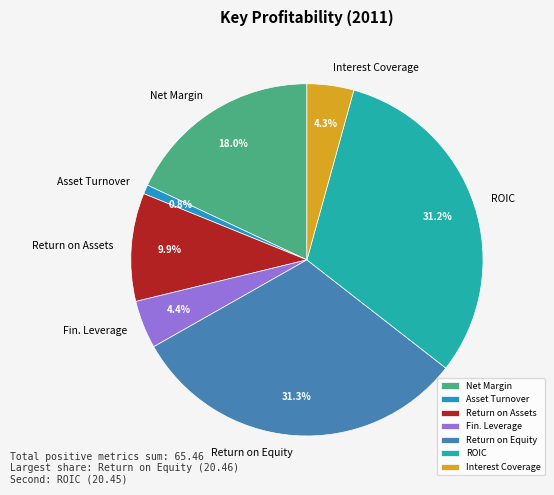

Is the sum of ROIC and Return on Equity greater than half?

Yes